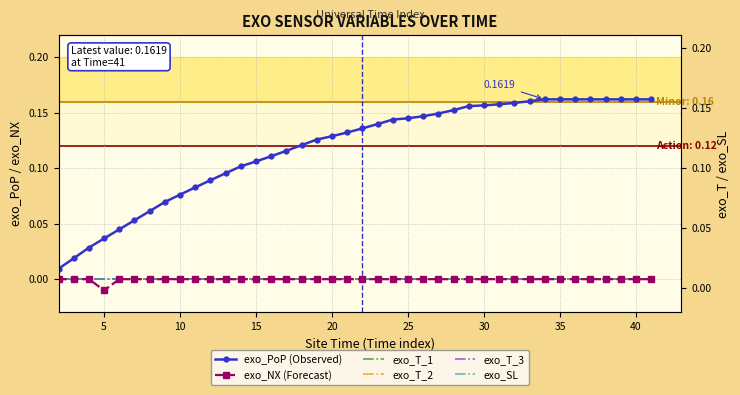

What are all the series names shown in the legend?

exo_PoP (Observed), exo_NX (Forecast), exo_T_1, exo_T_2, exo_T_3, exo_SL